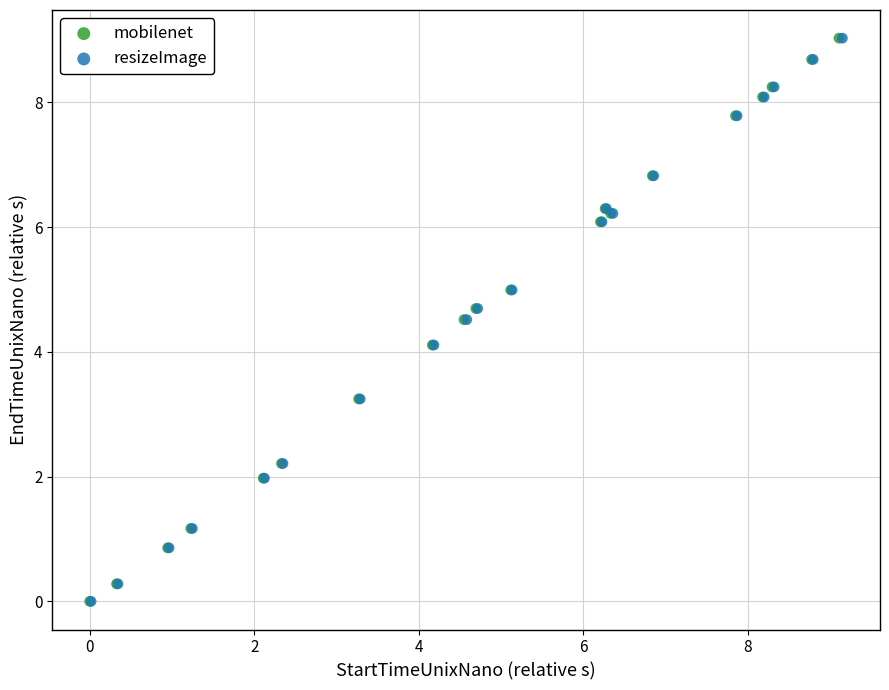

What are all the series names shown in the legend?

mobilenet, resizeImage